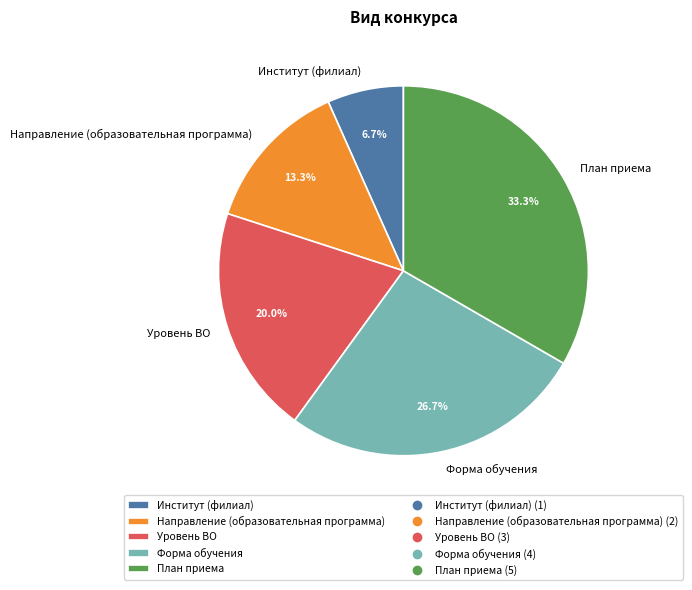

What is the largest slice in the pie chart?

План приема